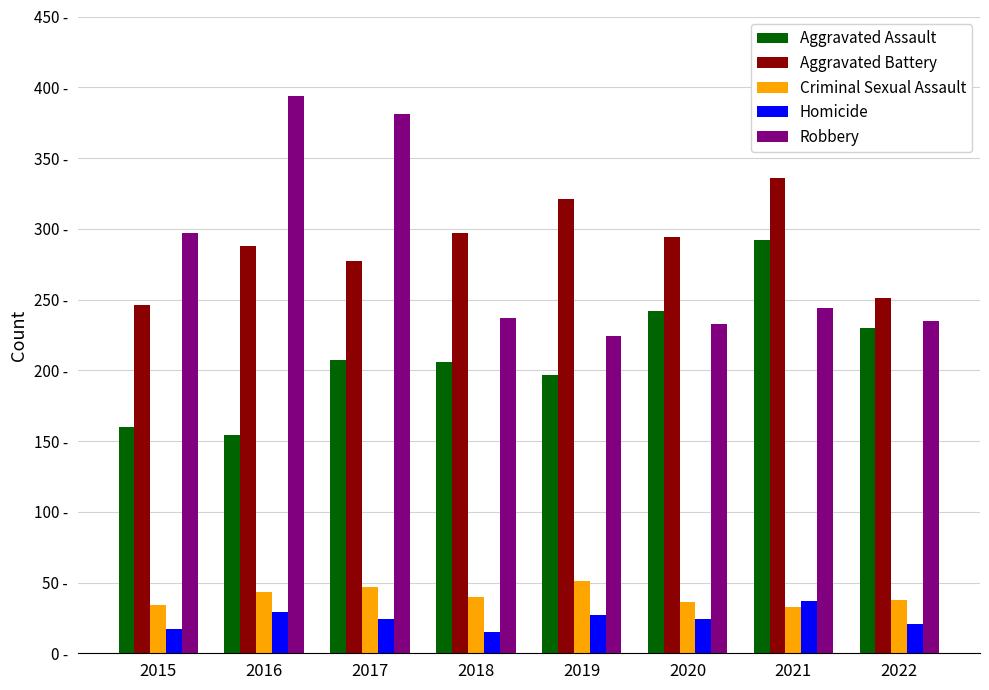

Which series has the largest total across all categories?

Aggravated Battery